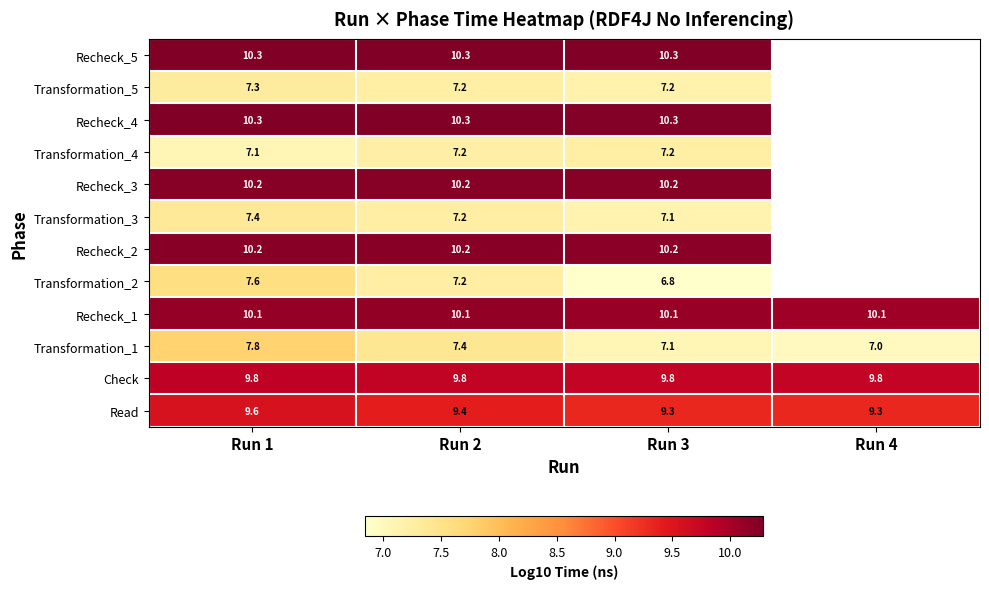

What is the total value across all series at Run 3?

105.6